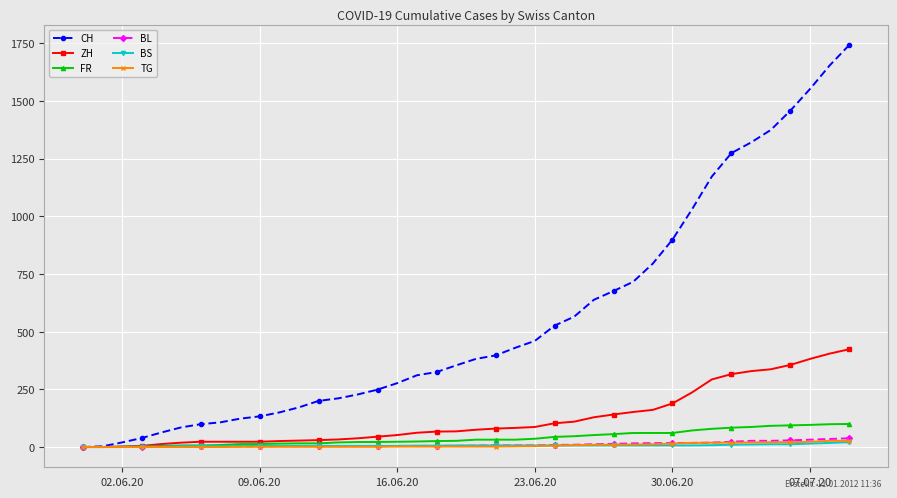

Count the number of data series in this chart.

6